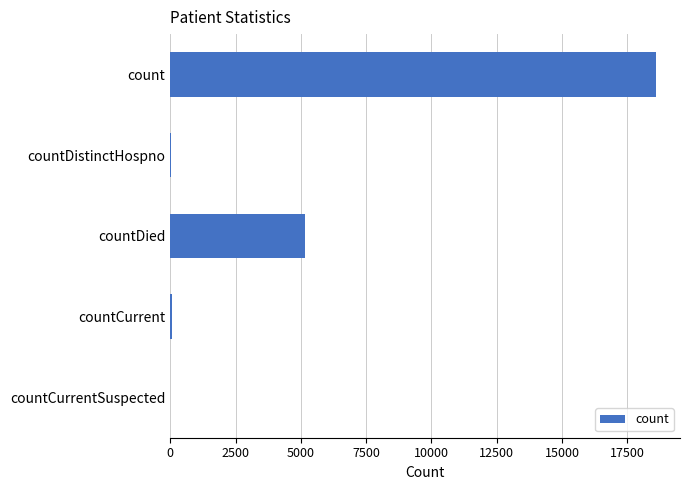

True or false: the data shows 0 at countCurrentSuspected.

True